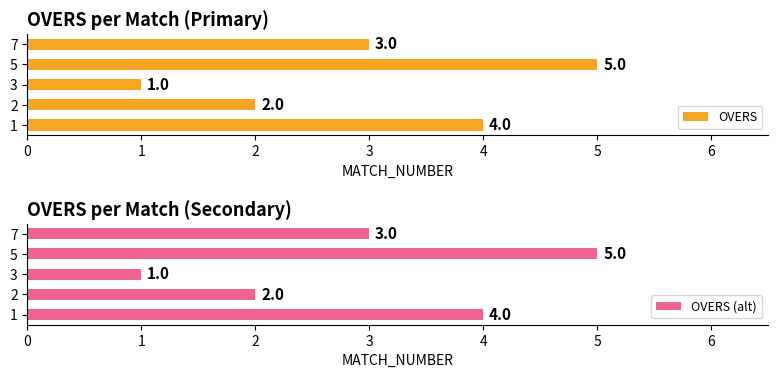

The value of OVERS (alt) at 1 is 4. True or false?

True